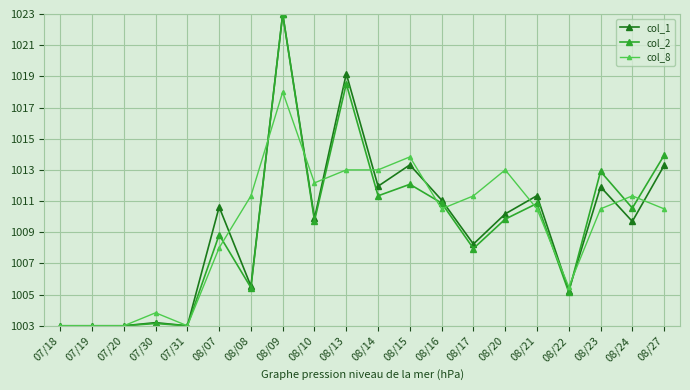

What is the total value across all series at 08/27?

3037.7